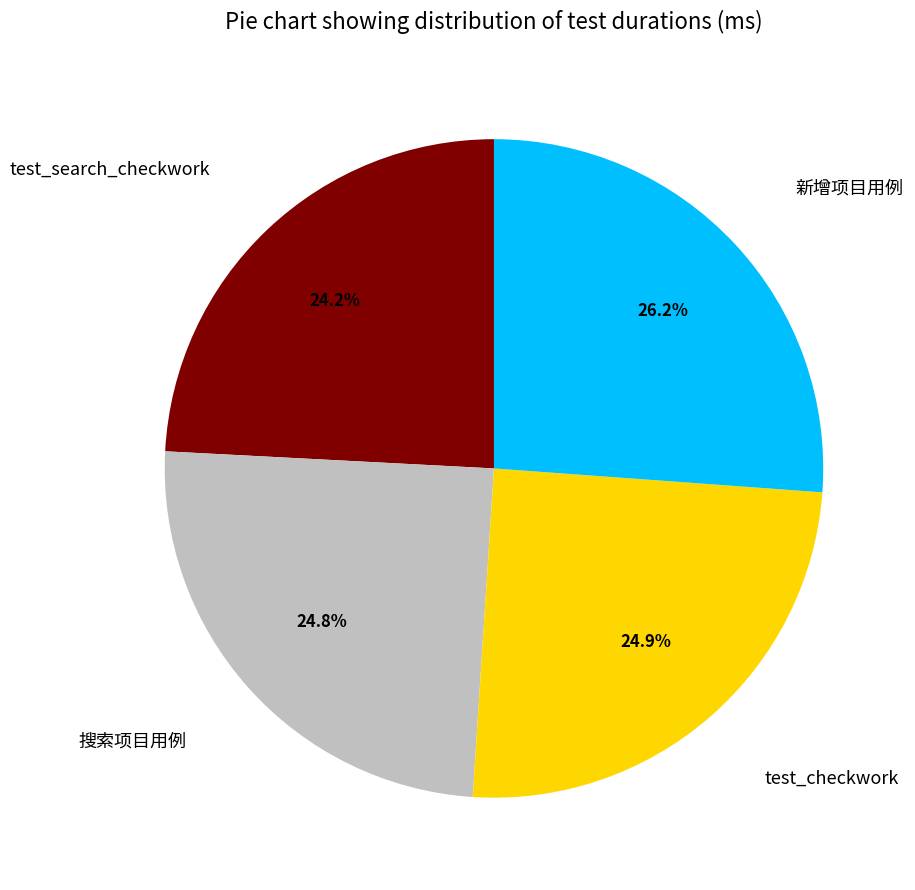

Does 新增项目用例 represent more than half of the total?

No